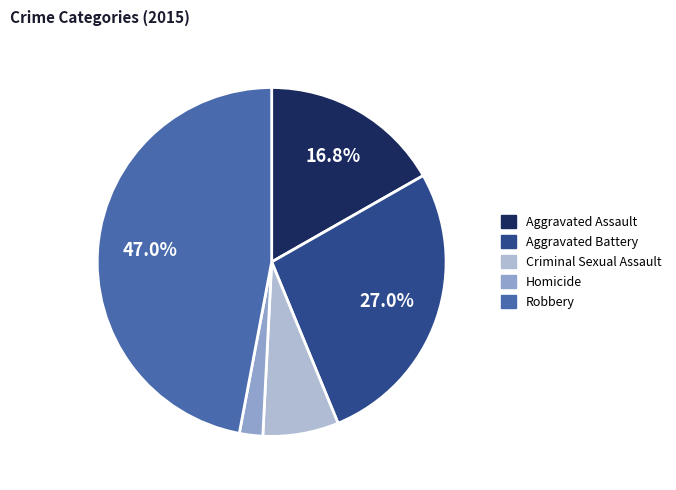

Is it true that Aggravated Battery is 13% of the pie?

False